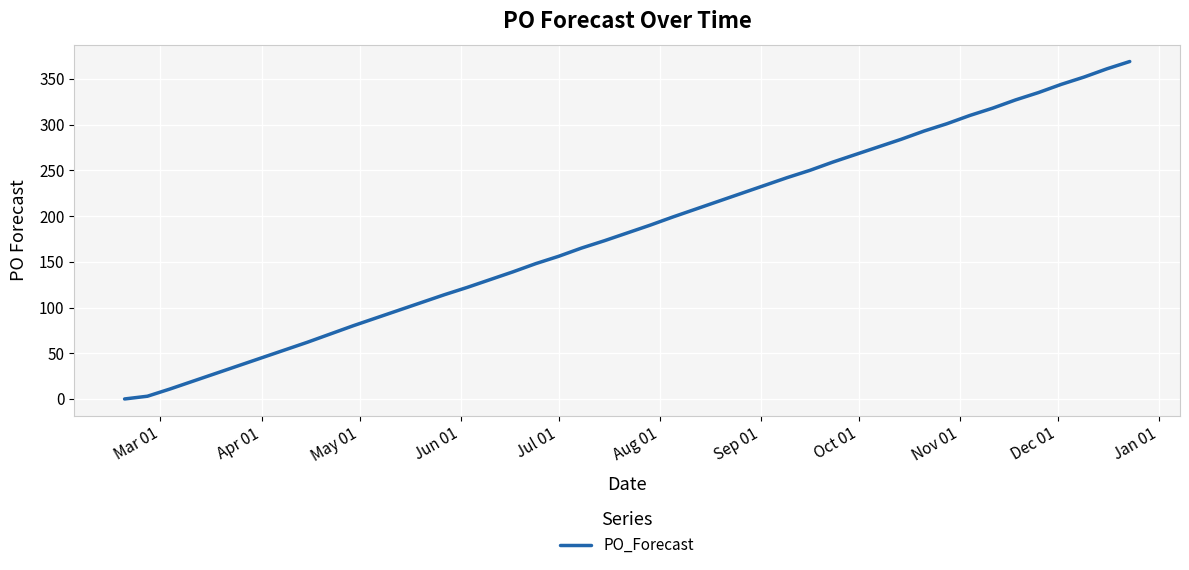

What is the difference between the maximum and minimum values?

369